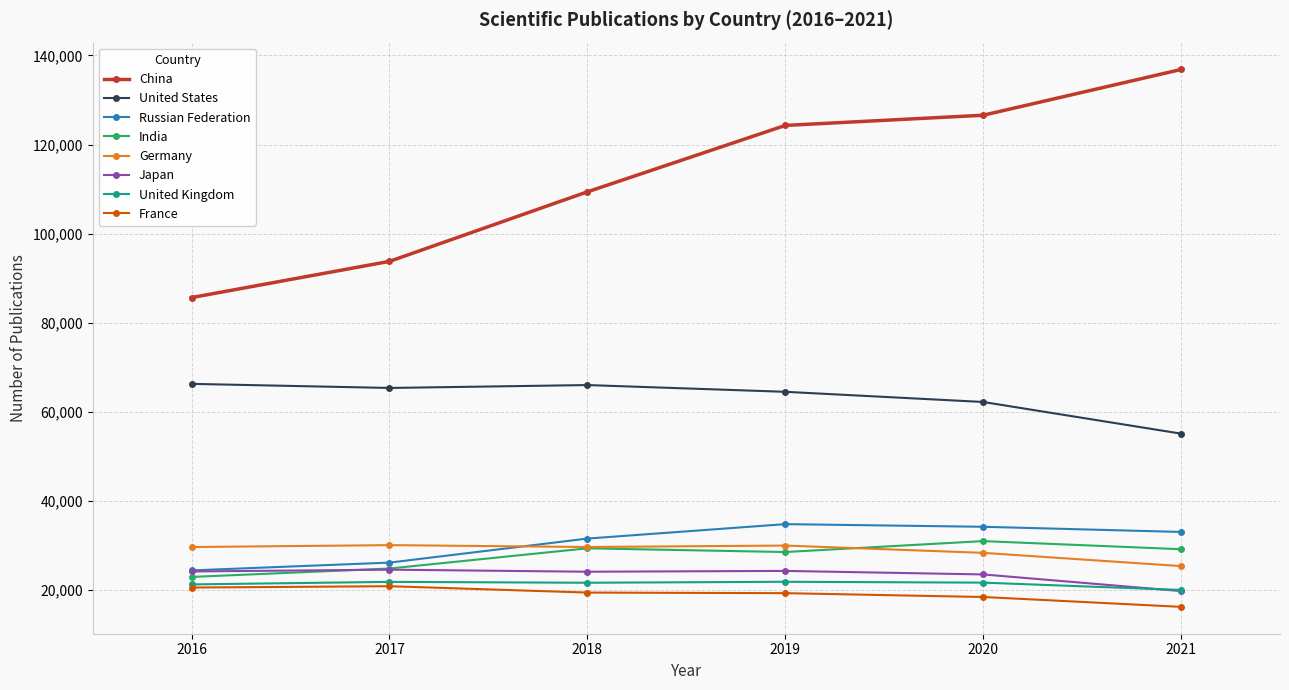

What are all the series names shown in the legend?

China, United States, Russian Federation, India, Germany, Japan, United Kingdom, France